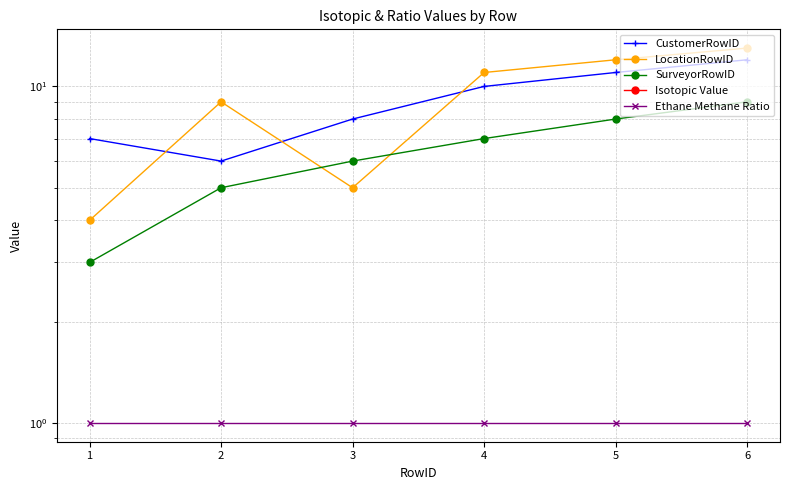

What is the maximum value for SurveyorRowID?

9.0